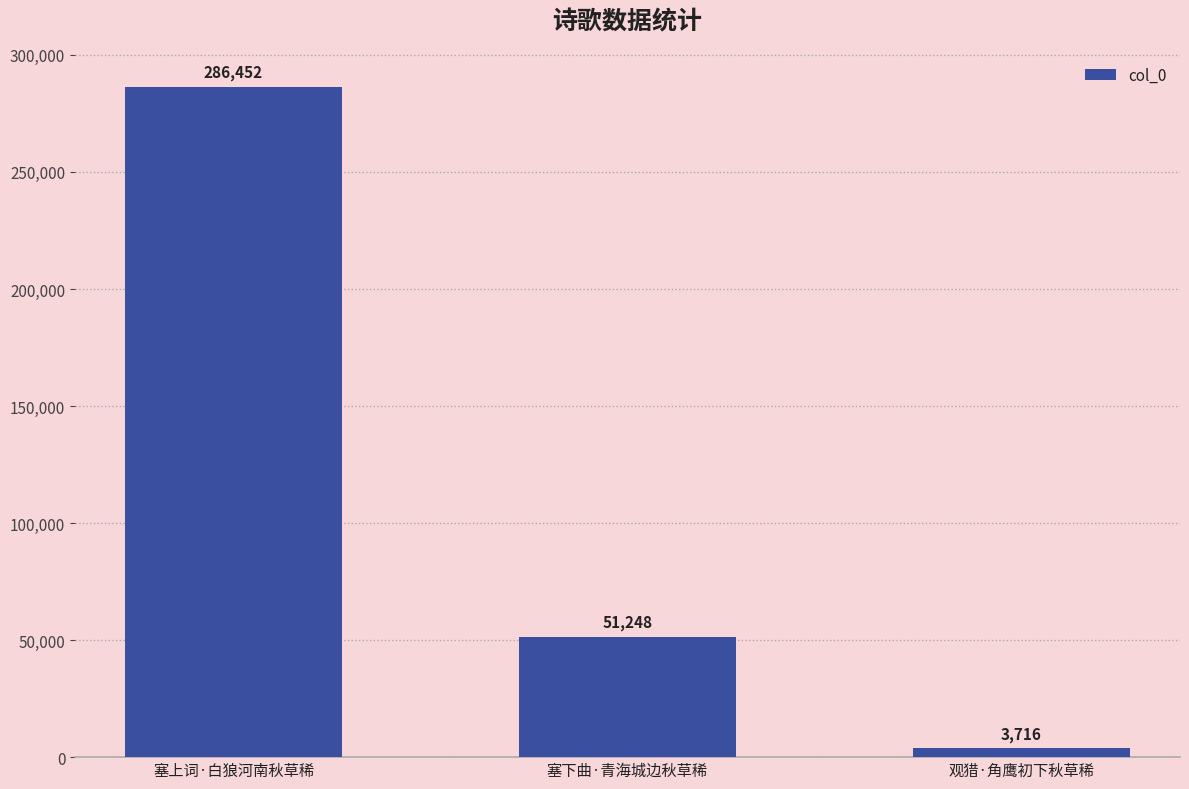

What position from the right is 塞下曲·青海城边秋草稀?

2